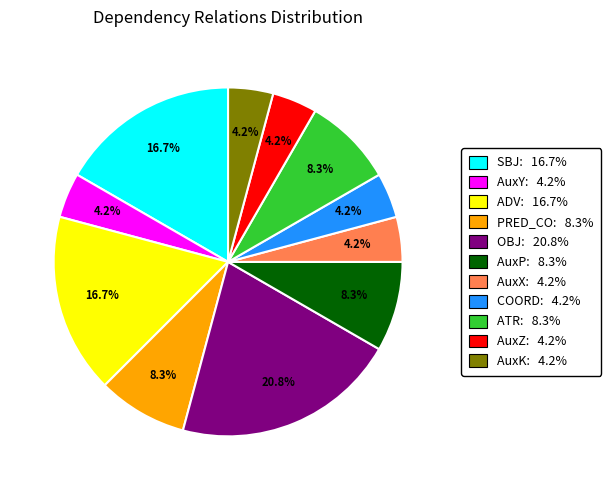

To the nearest percent, what is the difference between the SBJ and ATR slice percentages?

8%